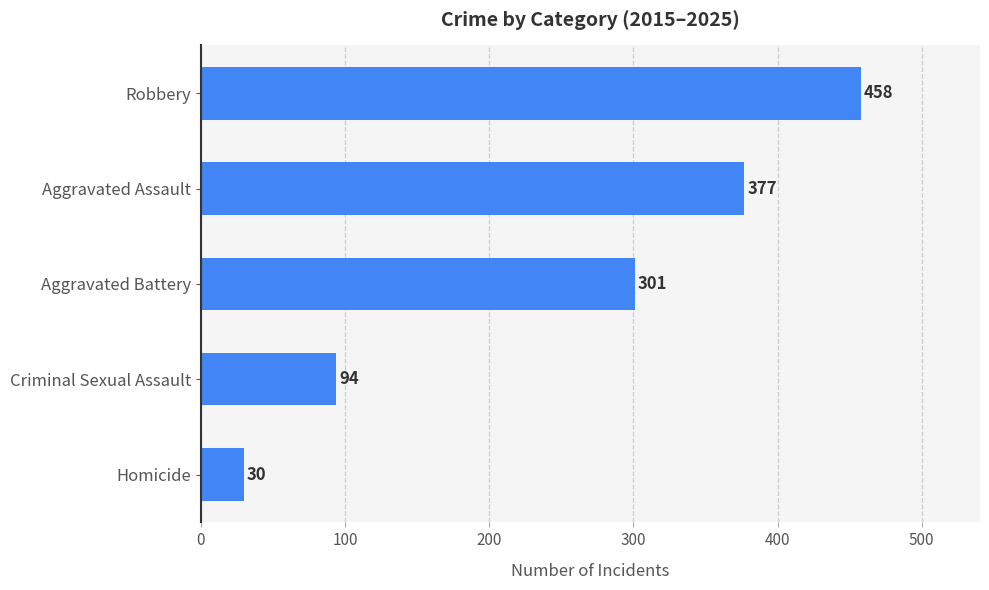

Which has a higher value, Robbery or Aggravated Battery?

Robbery